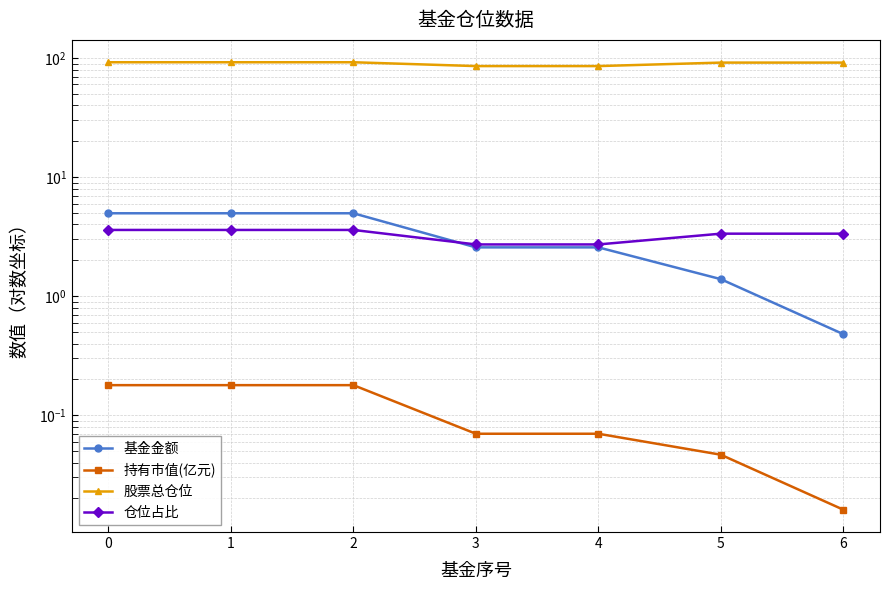

Which category has the lowest value across all series?

6